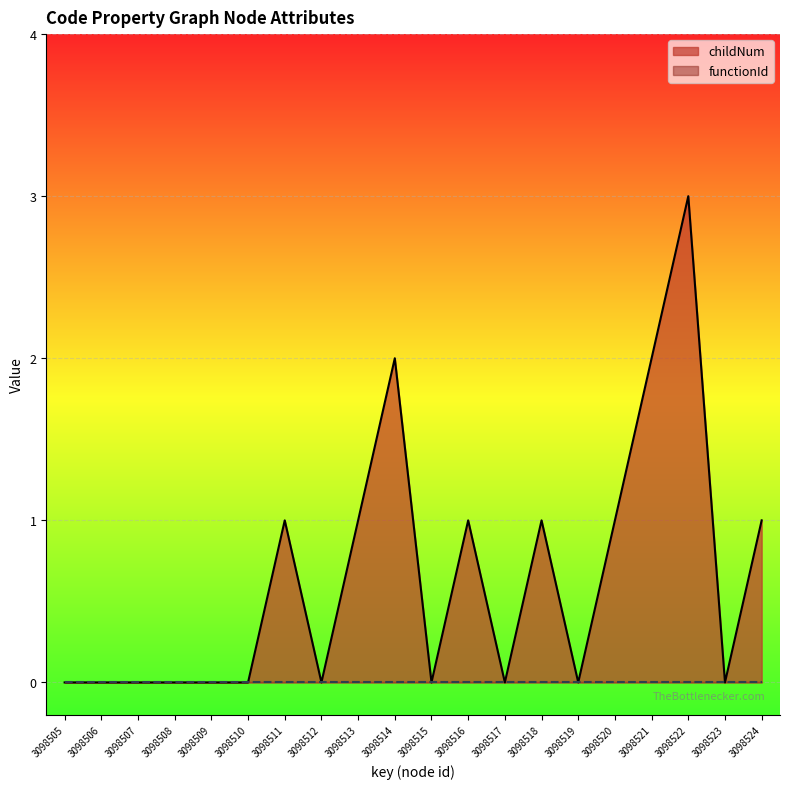

The value at 3098505 is 0. True or false?

True